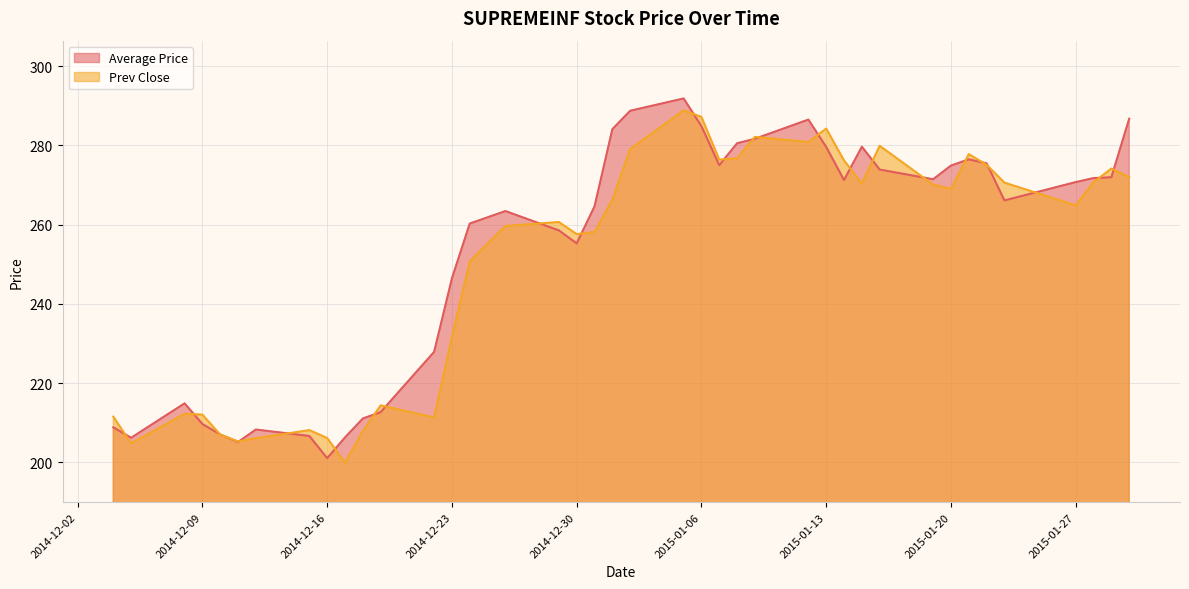

How many interior local peaks does the Prev Close series have?

10